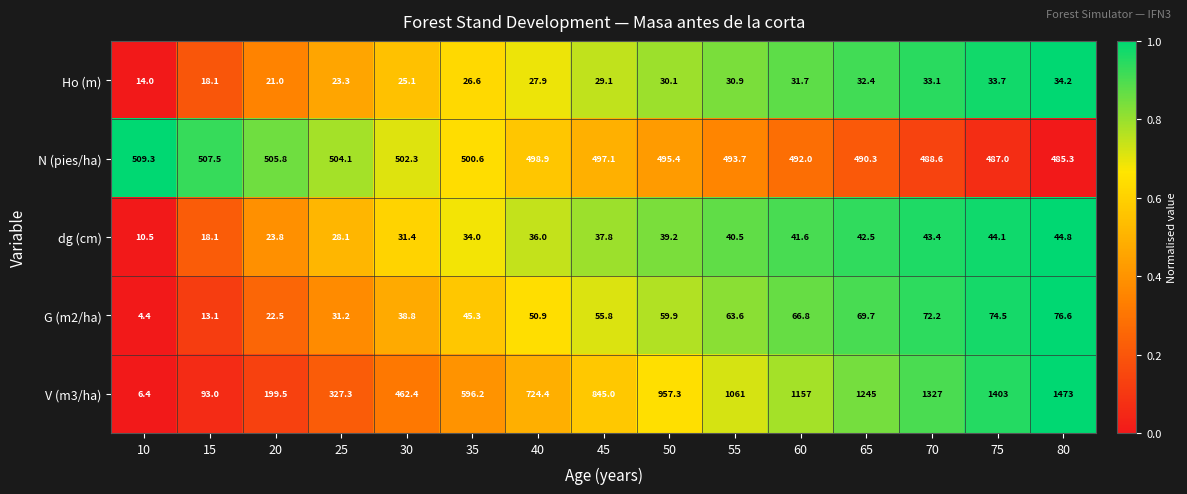

How many data points does each series have?

15